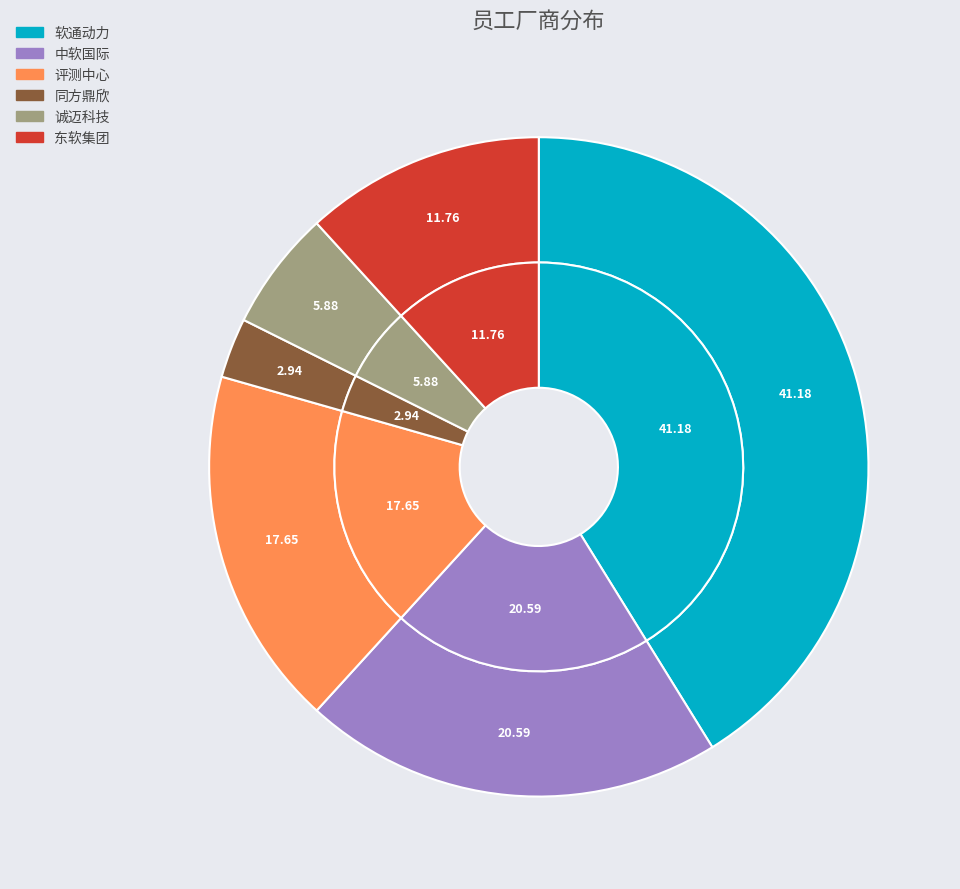

Rank the categories by value from lowest to highest.

同方鼎欣, 诚迈科技, 东软集团, 评测中心, 中软国际, 软通动力